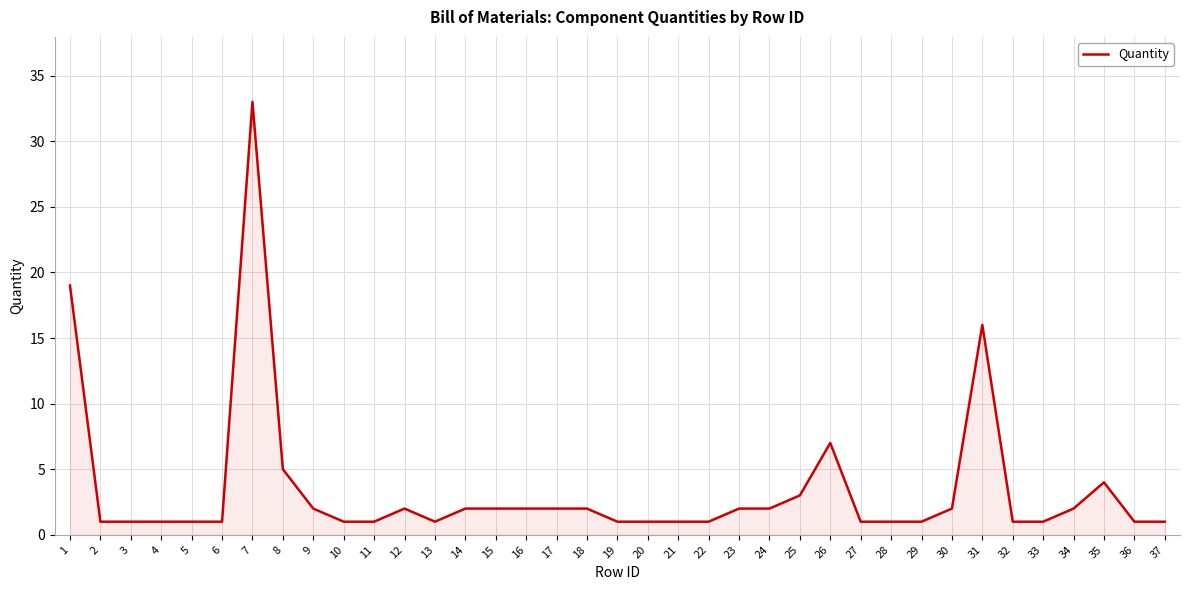

At which category does the chart reach its peak across all series?

7